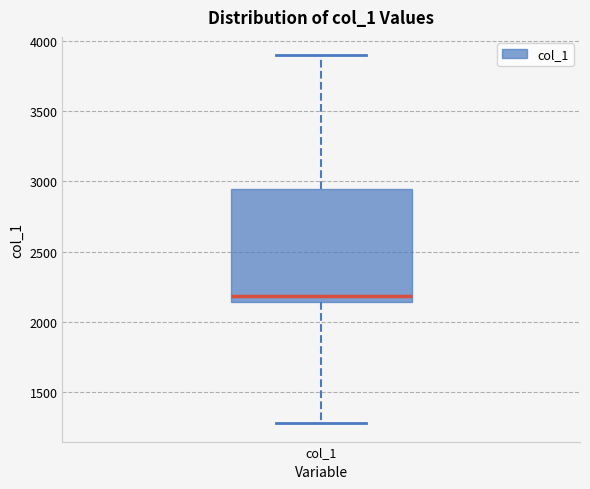

Read this box plot against the y-axis: the position of the median line, the range covered by the box, and the ends of both whiskers. The values are not printed on the chart, so give them approximately, as read against the axis.

median 2200, box 2150 to 2950, whiskers 1300 to 3900